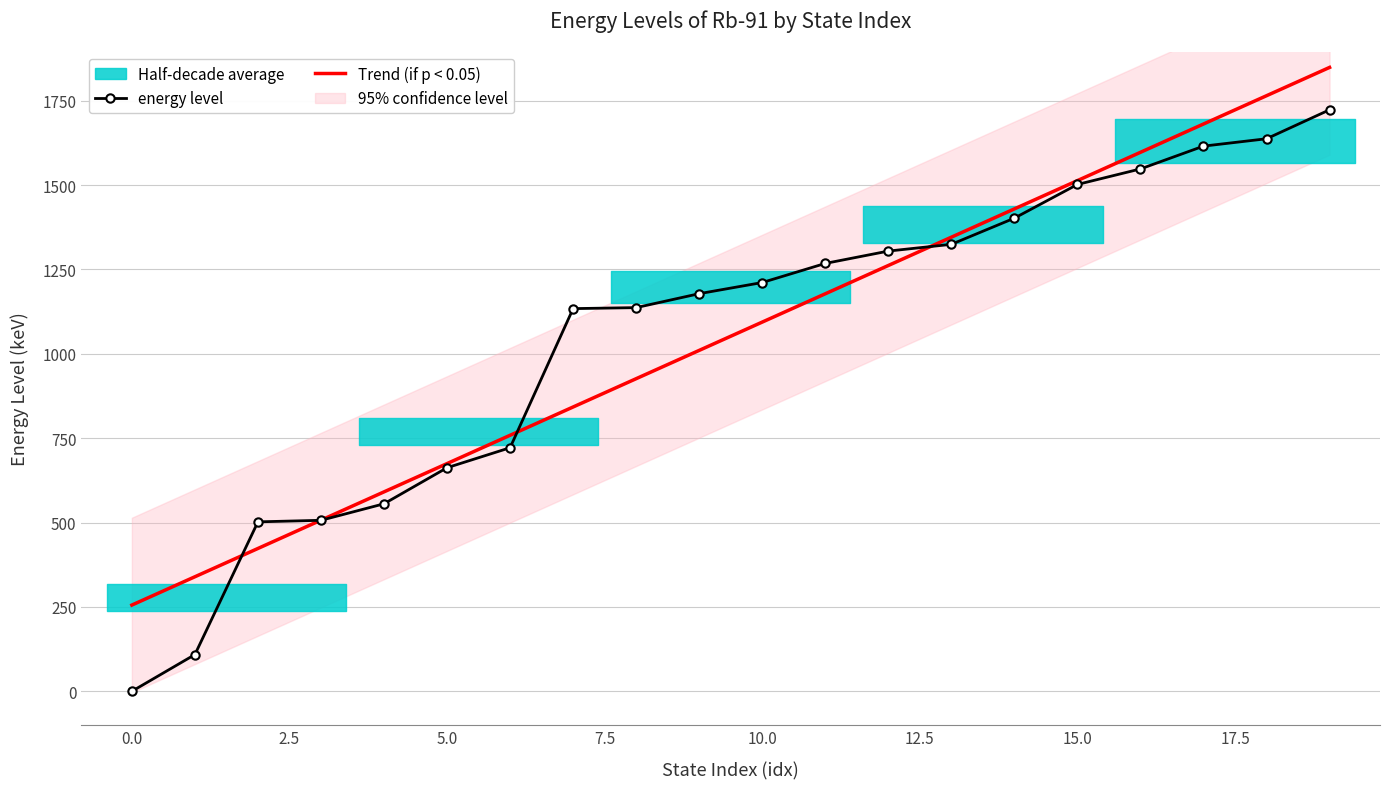

Is it true that energy level equals -744.0 at 0.0?

False